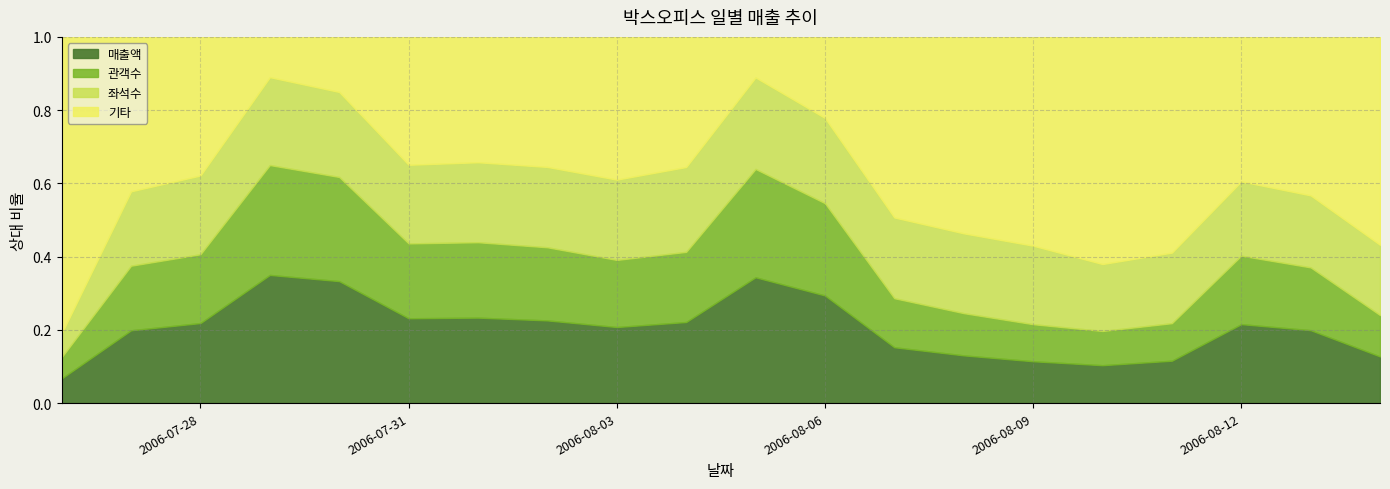

Which category has the lowest value in the 관객수 series?

2006-07-26